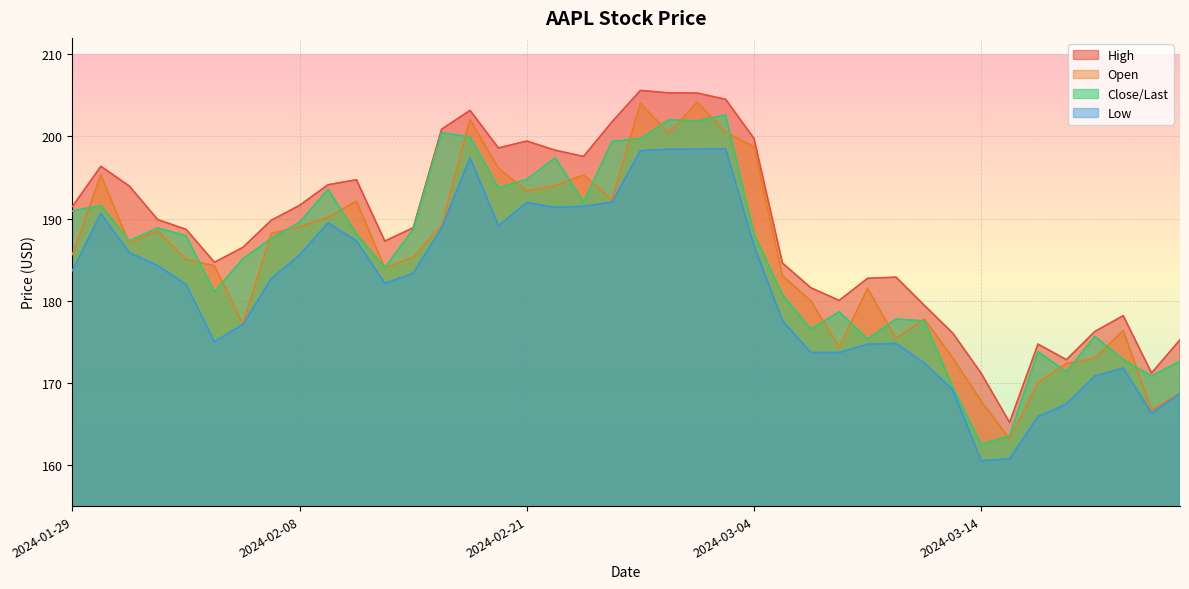

True or false: High and Close/Last intersect in this chart.

False